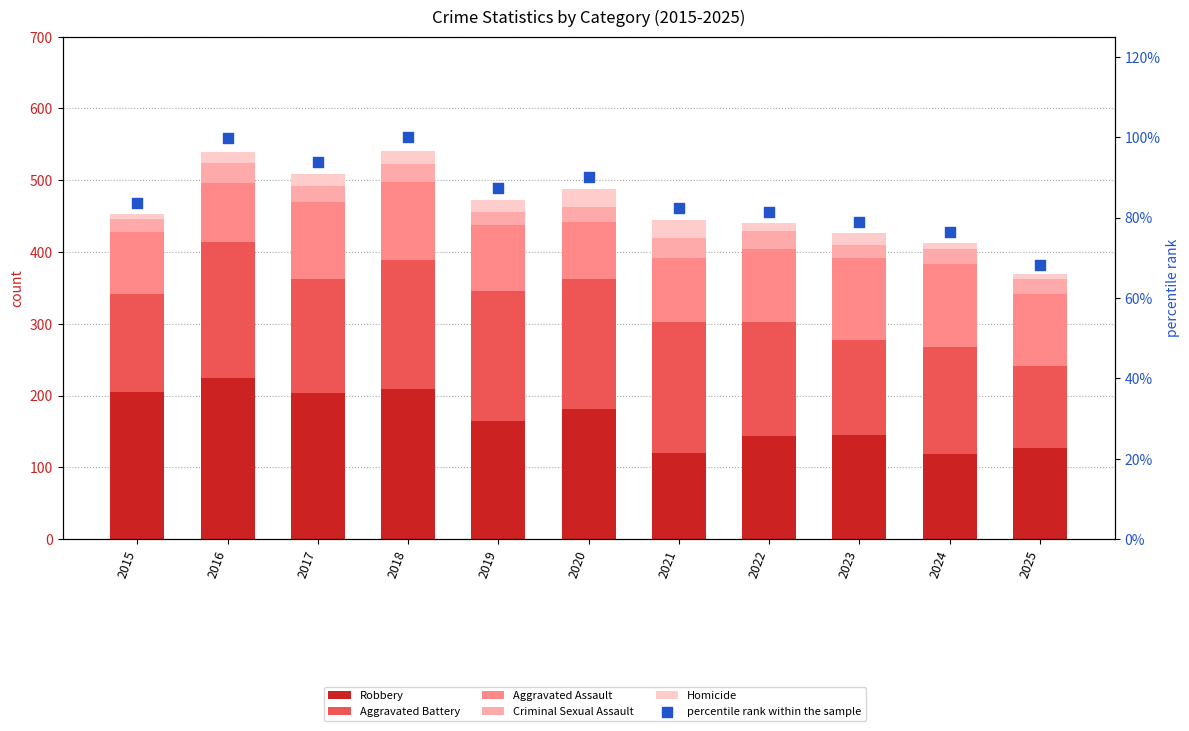

Which series has the largest Y range (max minus min)?

Robbery